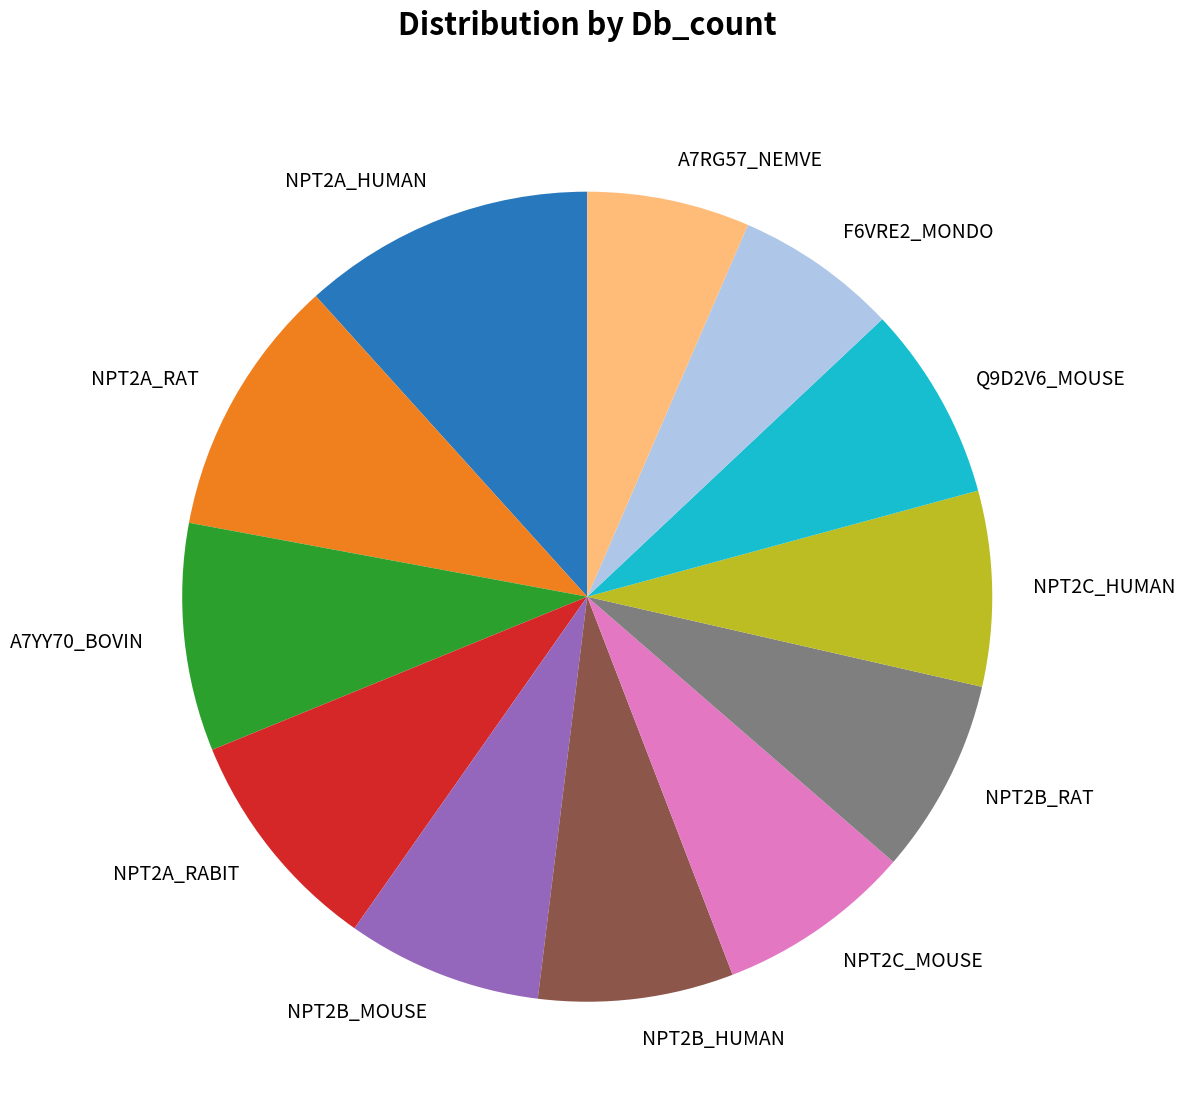

Is there any slice that represents more than half of the pie?

No